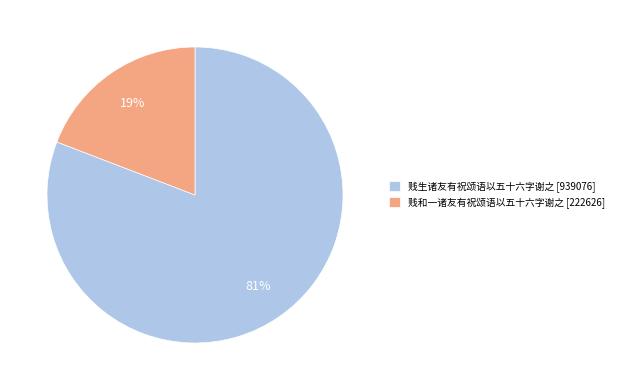

Do 贱生诸友有祝颂语以五十六字谢之 [939076] and 贱和一诸友有祝颂语以五十六字谢之 [222626] together represent more than half of the pie?

Yes